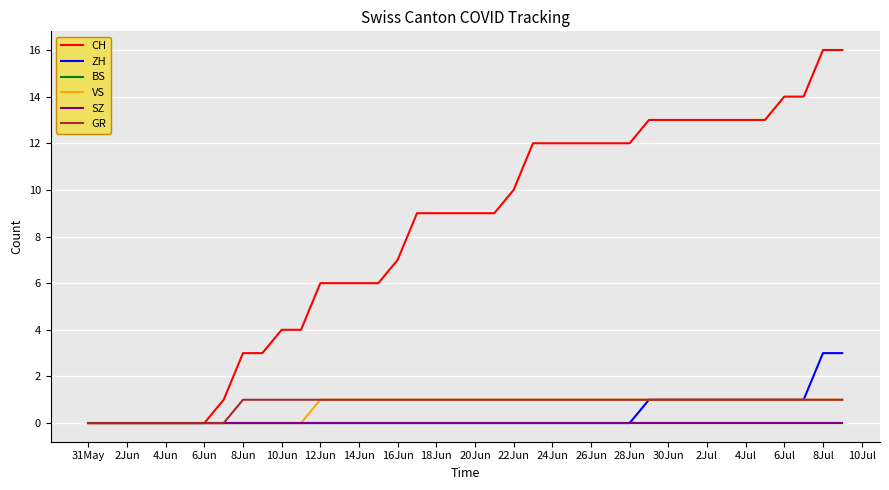

True or false: CH has more than 0 points higher than both neighbors.

False